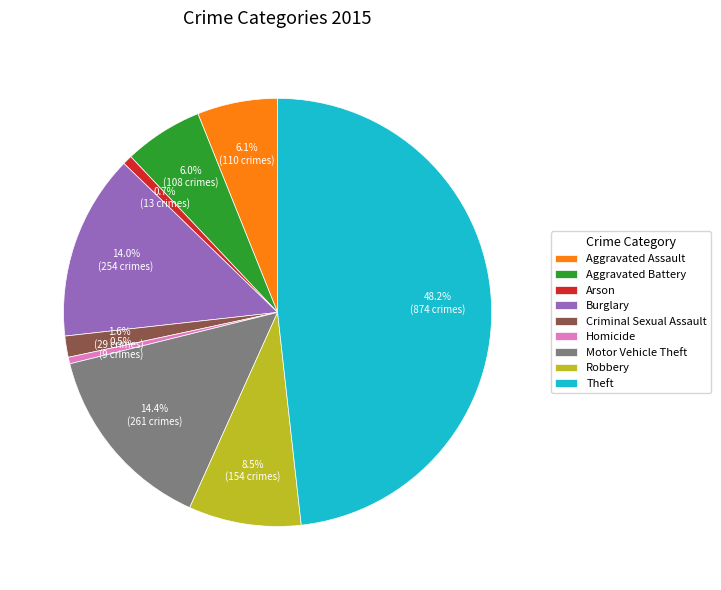

Is there any slice that represents more than half of the pie?

No